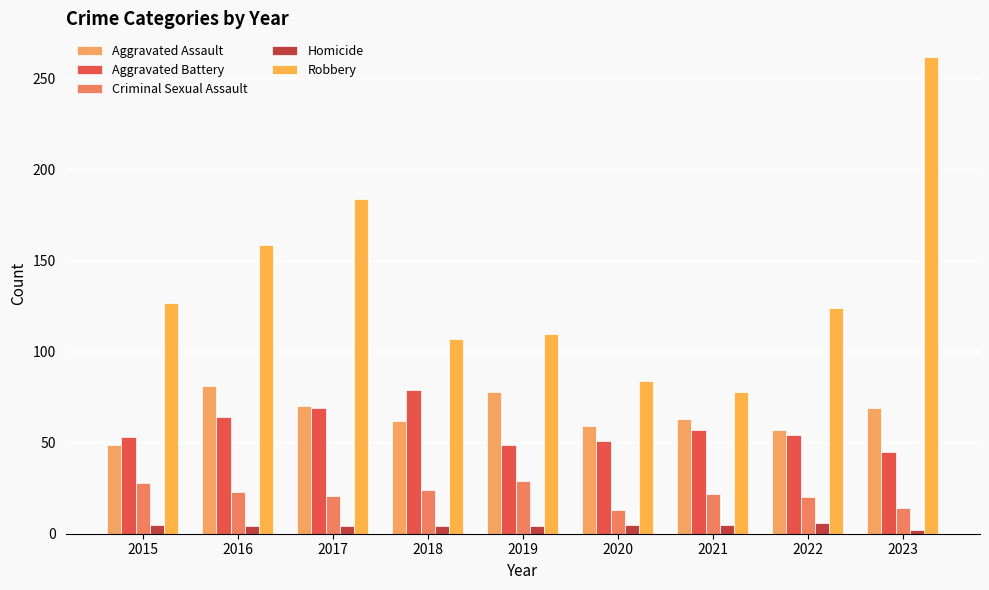

What is the sum of all Homicide values?

39